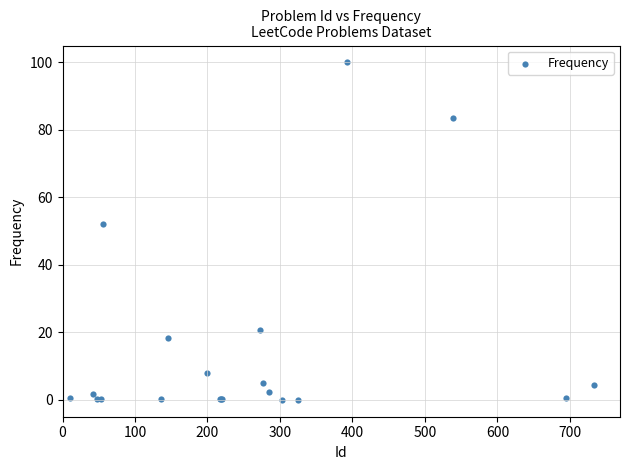

What Y value in the scatter plot is closest to 50?

52.1